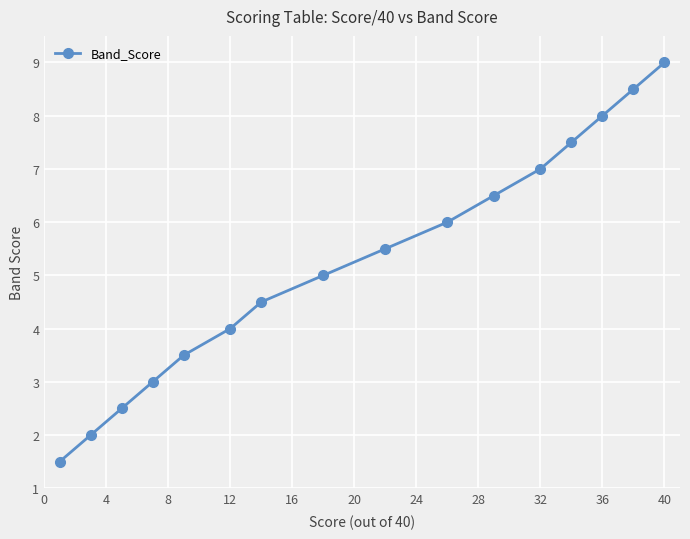

True or false: there are more than 2 points higher than both neighbors.

False